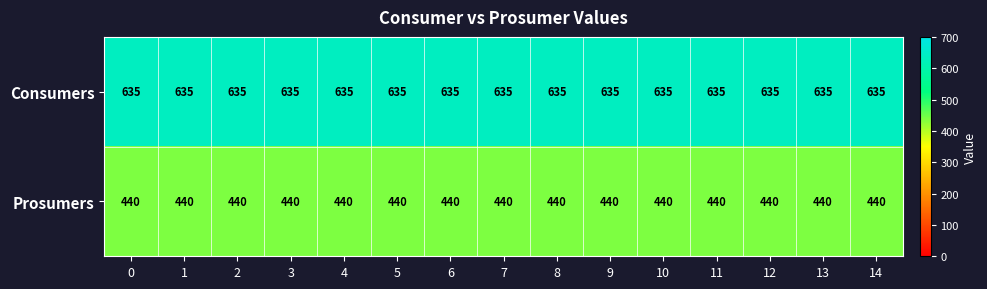

What is the minimum value shown in the chart?

440